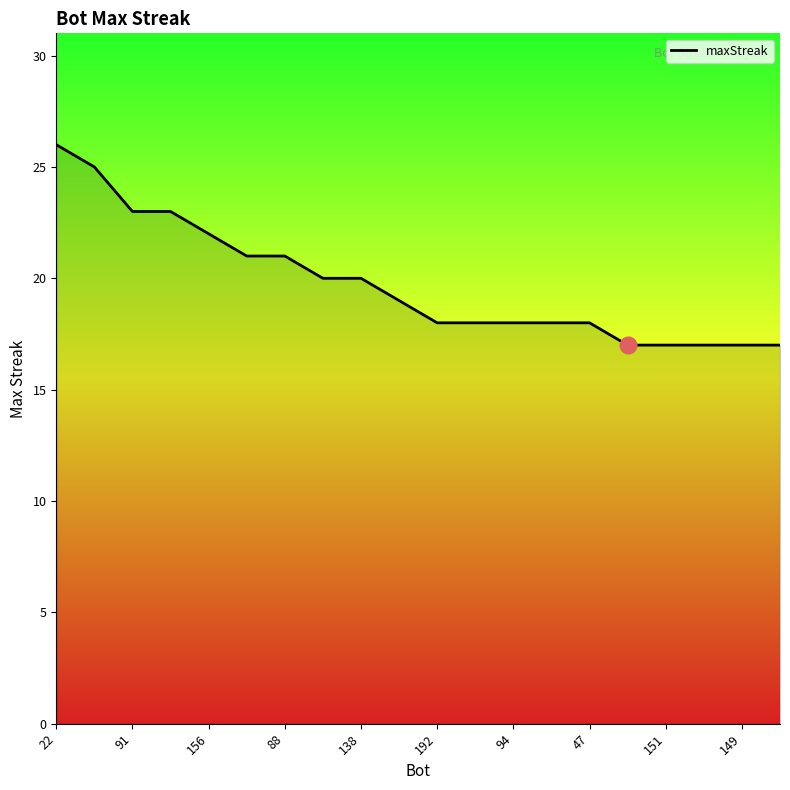

What is the smallest value displayed?

17